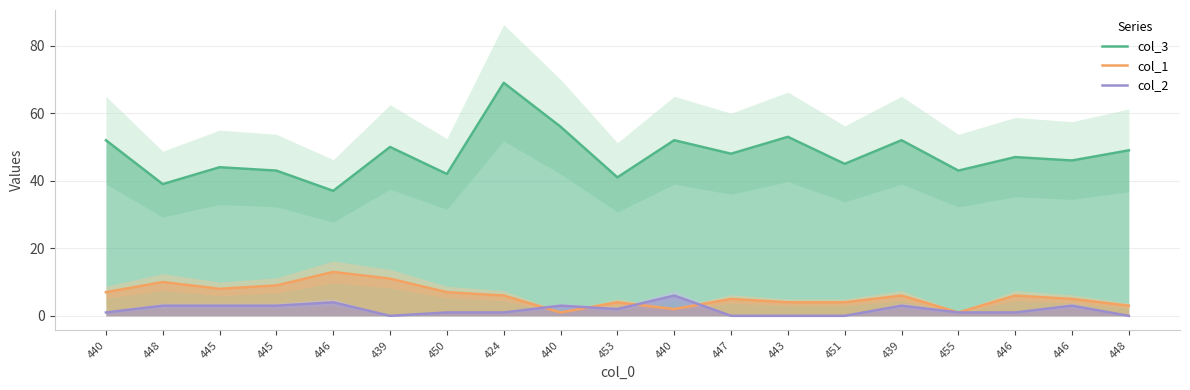

How many series are shown in this chart?

3